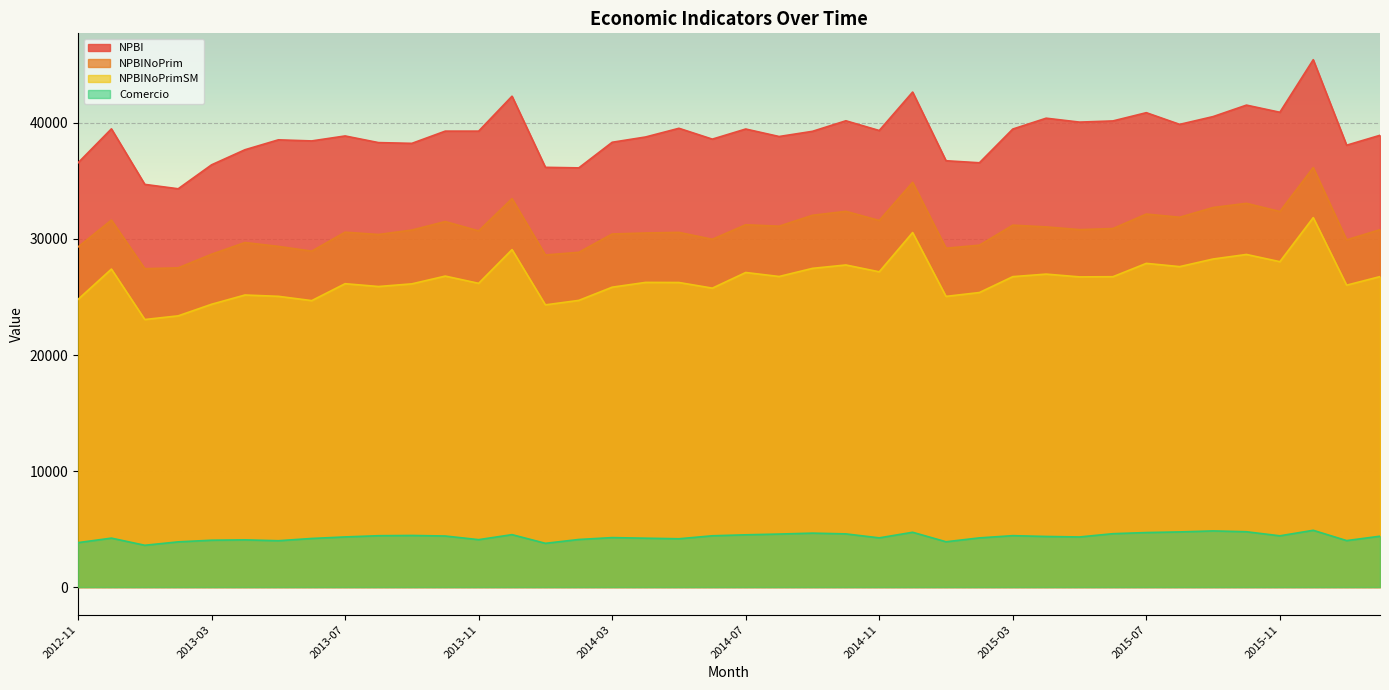

List the labels in order of NPBI value, largest first.

2015-12, 2014-12, 2013-12, 2015-10, 2015-11, 2015-07, 2015-09, 2015-04, 2014-10, 2015-06, 2015-05, 2015-08, 2014-05, 2012-12, 2014-07, 2015-03, 2014-11, 2013-10, 2013-11, 2014-09, 2016-02, 2013-07, 2014-08, 2014-04, 2014-06, 2013-05, 2013-06, 2014-03, 2013-08, 2013-09, 2016-01, 2013-04, 2015-01, 2015-02, 2012-11, 2013-03, 2014-01, 2014-02, 2013-01, 2013-02